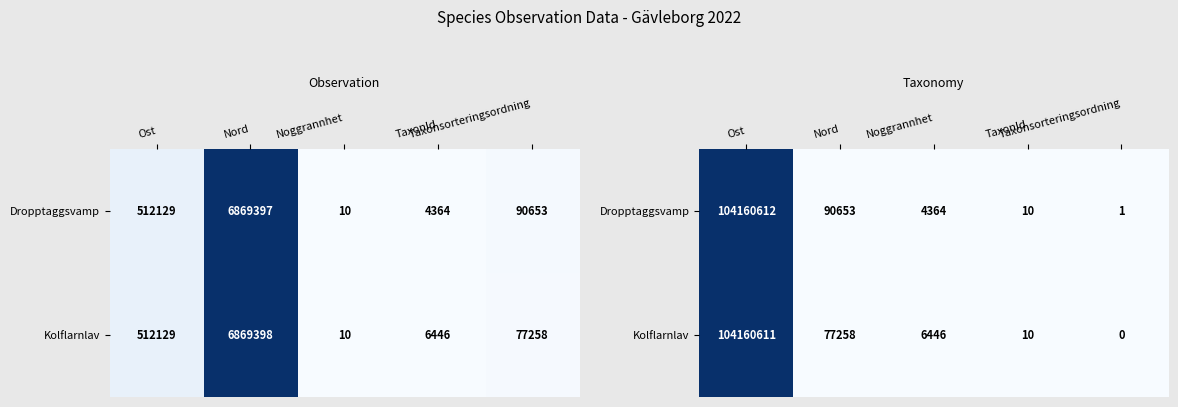

List the labels in order of Kolflarnlav value, largest first.

Ost, Nord, Noggrannhet, TaxonId, Taxonsorteringsordning